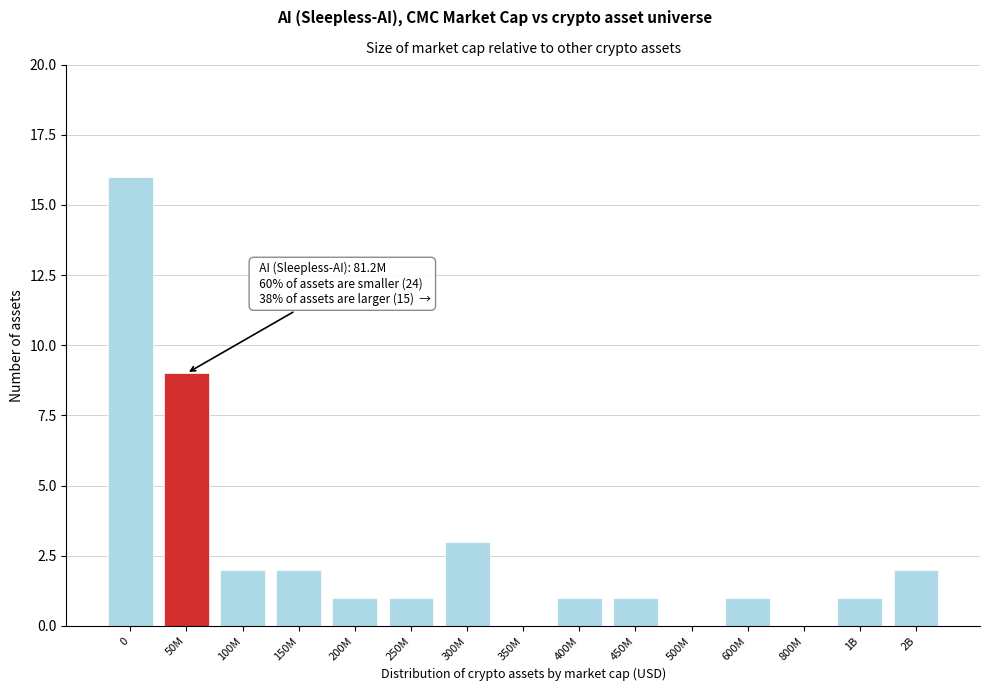

Reading left to right, transcribe all the data shown in this chart.

0=16	50M=9	100M=2	150M=2	200M=1	250M=1	300M=3	350M=0	400M=1	450M=1	500M=0	600M=1	800M=0	1B=1	2B=2